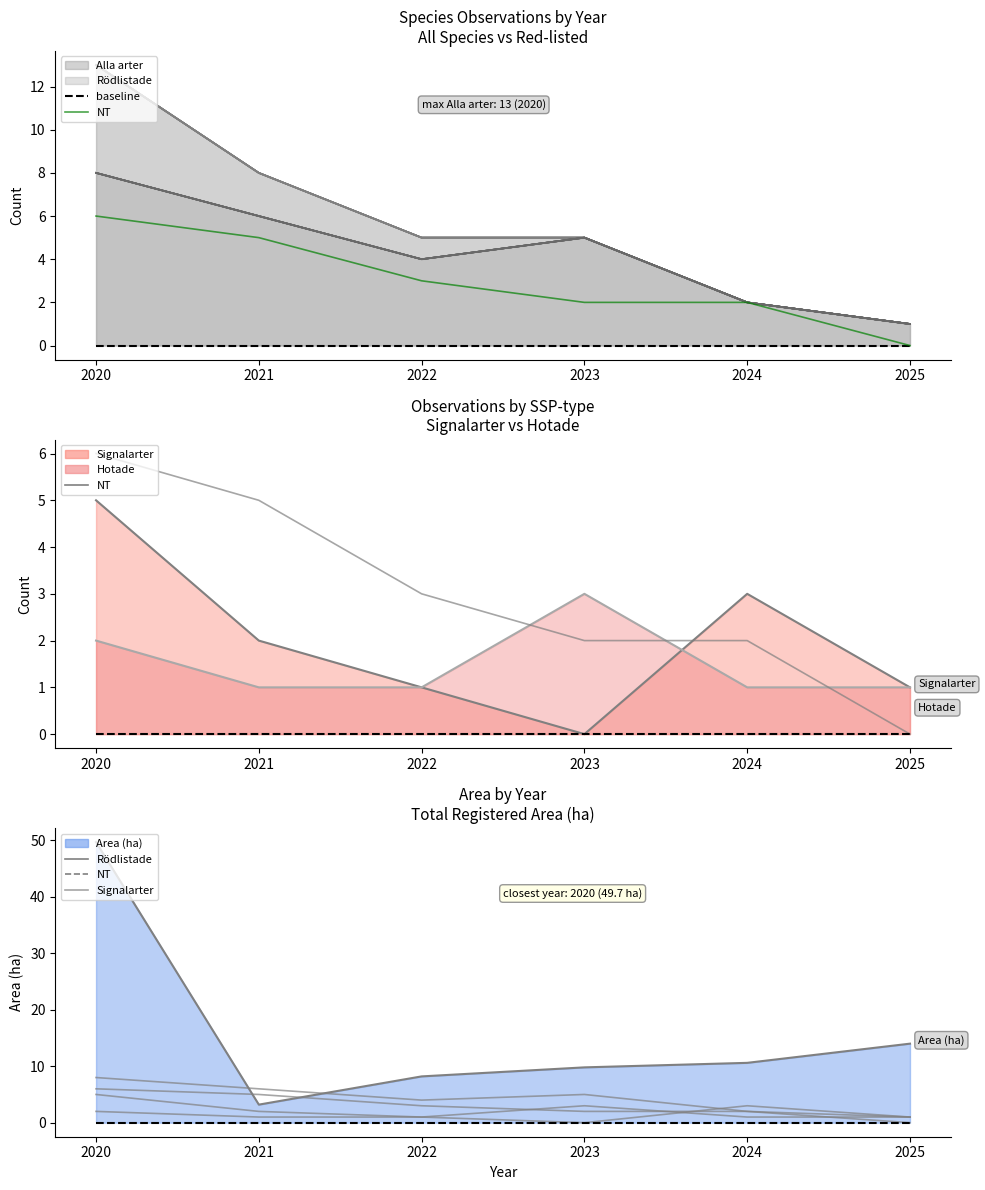

Count the number of categories in the chart.

6